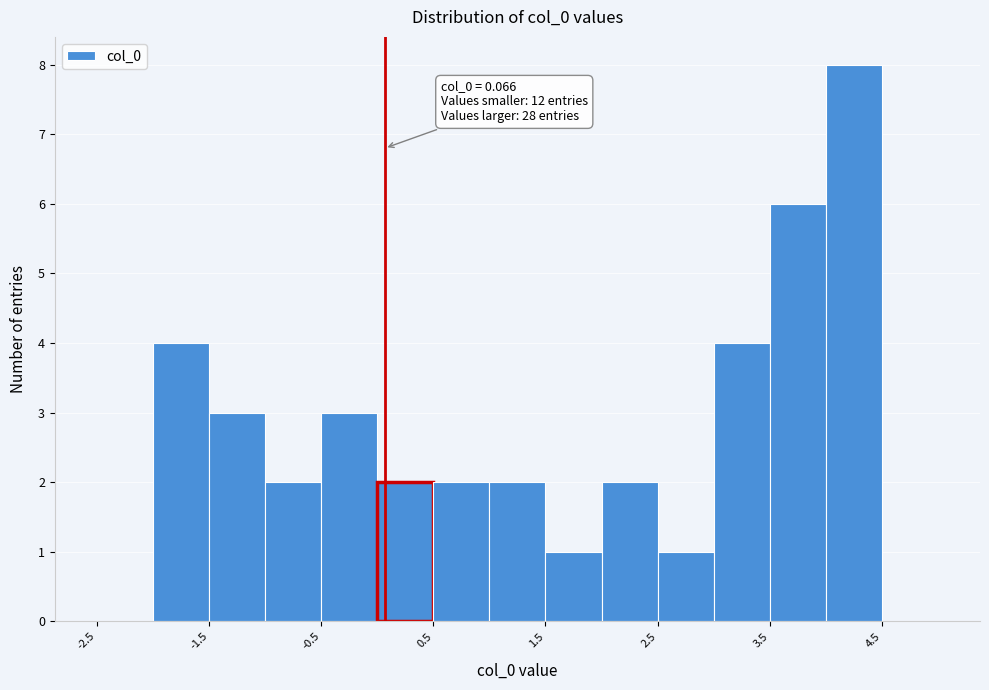

Which range on the x-axis has the tallest bar?

4.0 to 4.5